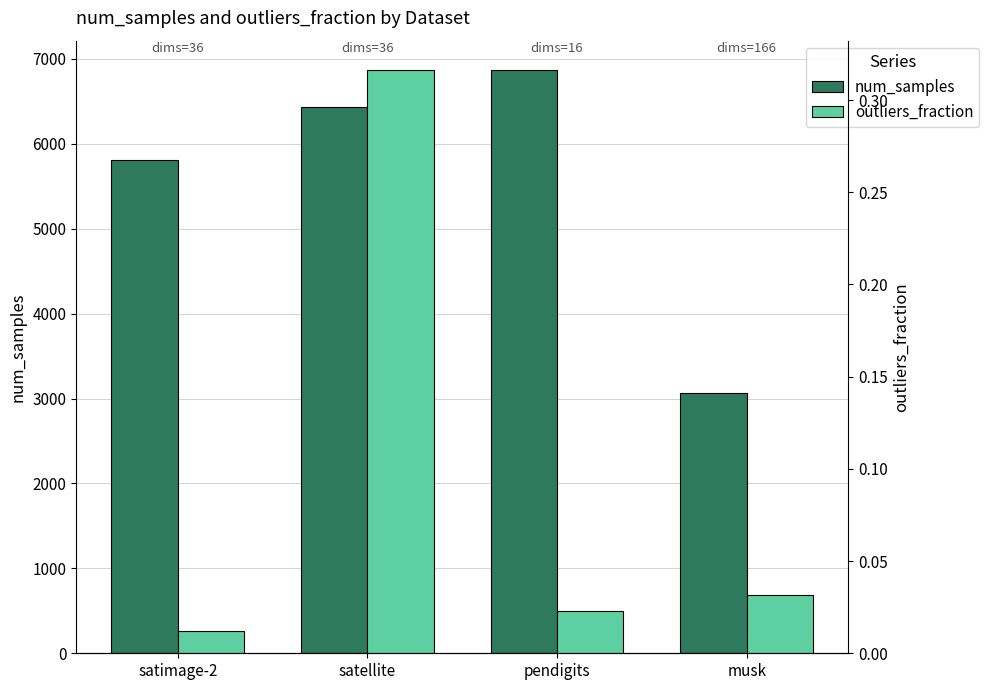

How many groups of bars are there?

4